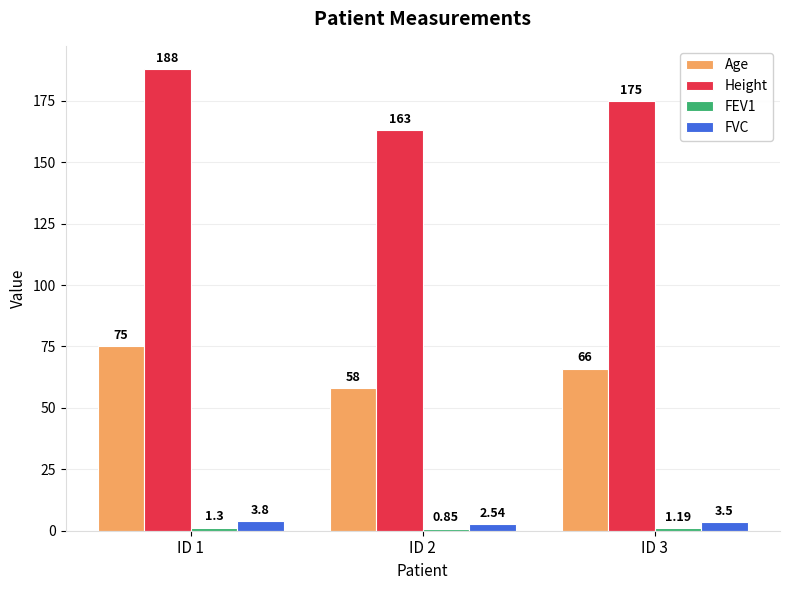

At which category is the sum across all series the highest?

ID 1